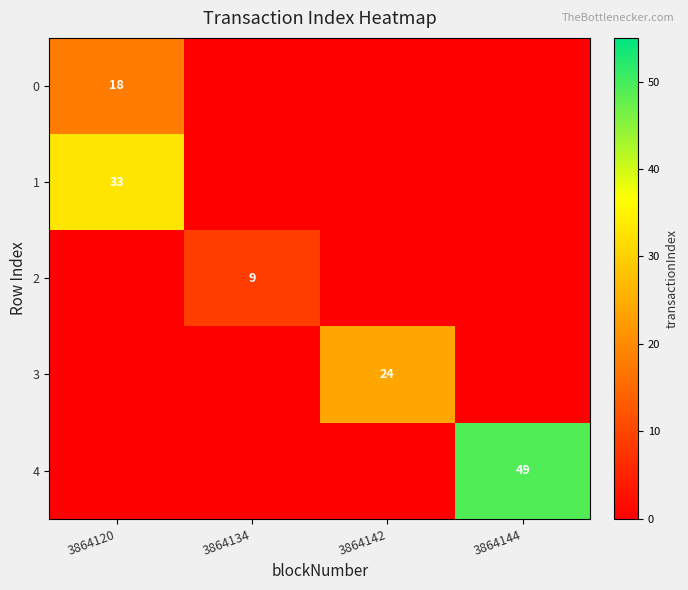

Reading right to left, list all the values displayed in this chart.

row_0: 3864144=0	3864142=0	3864134=0	3864120=18
row_1: 3864144=0	3864142=0	3864134=0	3864120=33
row_2: 3864144=0	3864142=0	3864134=9	3864120=0
row_3: 3864144=0	3864142=24	3864134=0	3864120=0
row_4: 3864144=49	3864142=0	3864134=0	3864120=0